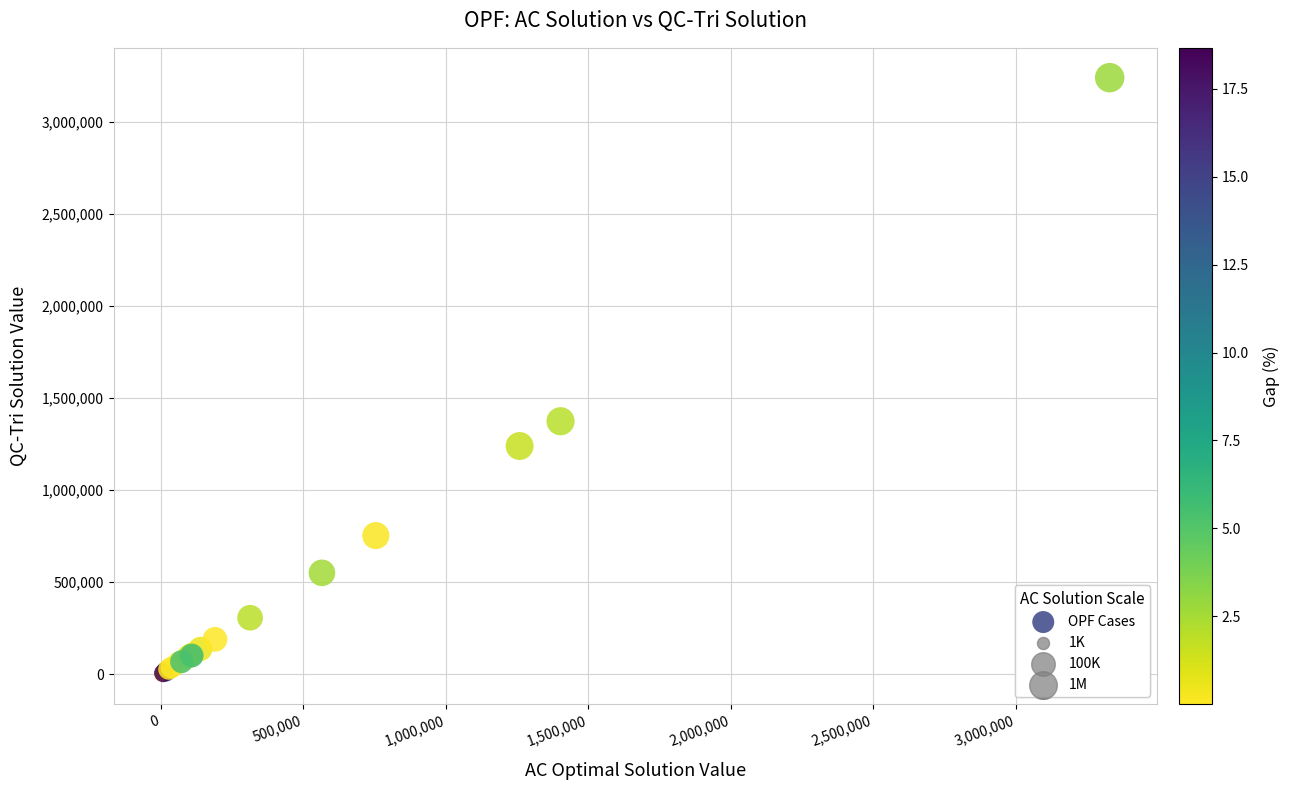

What Y value in the scatter plot is closest to 1619793?

1373909.6